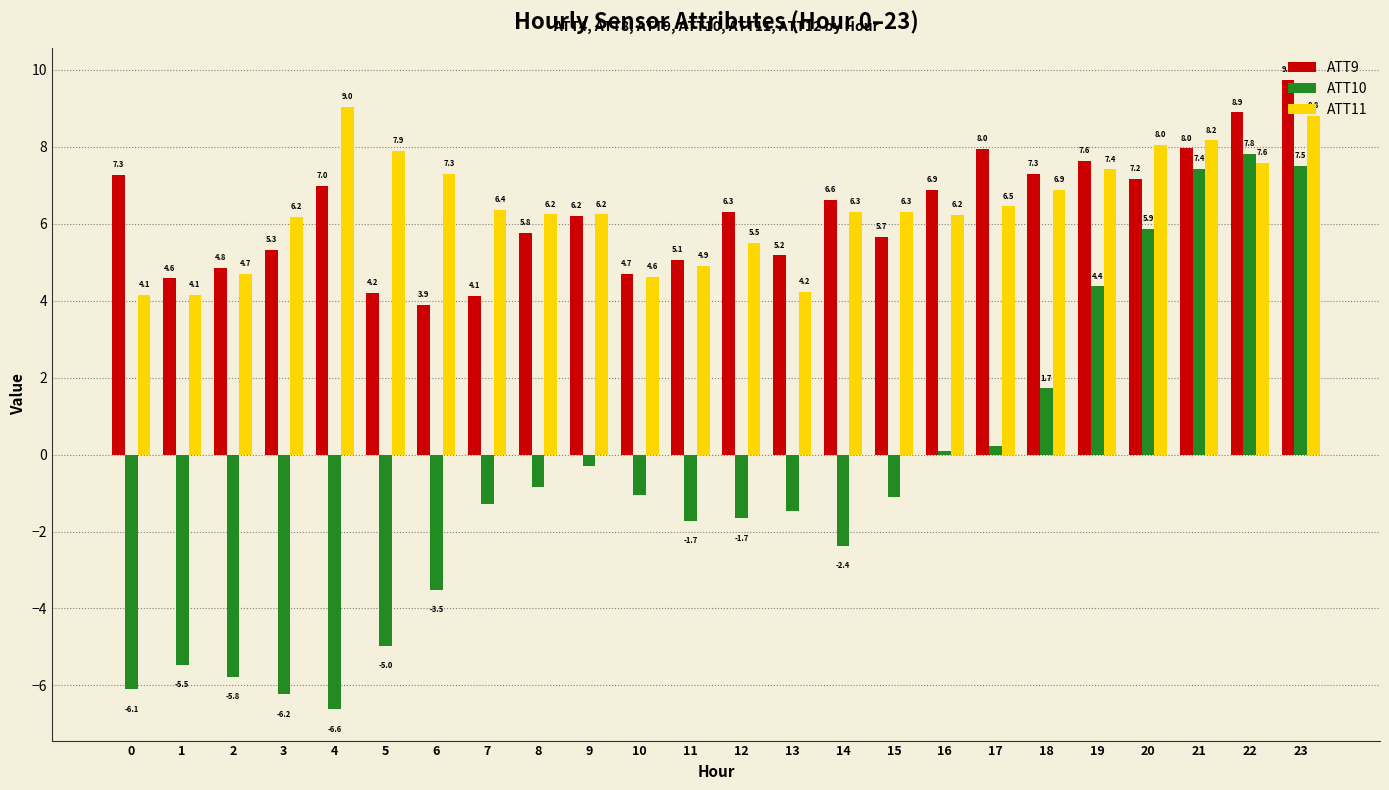

How many bars are there in each group?

3